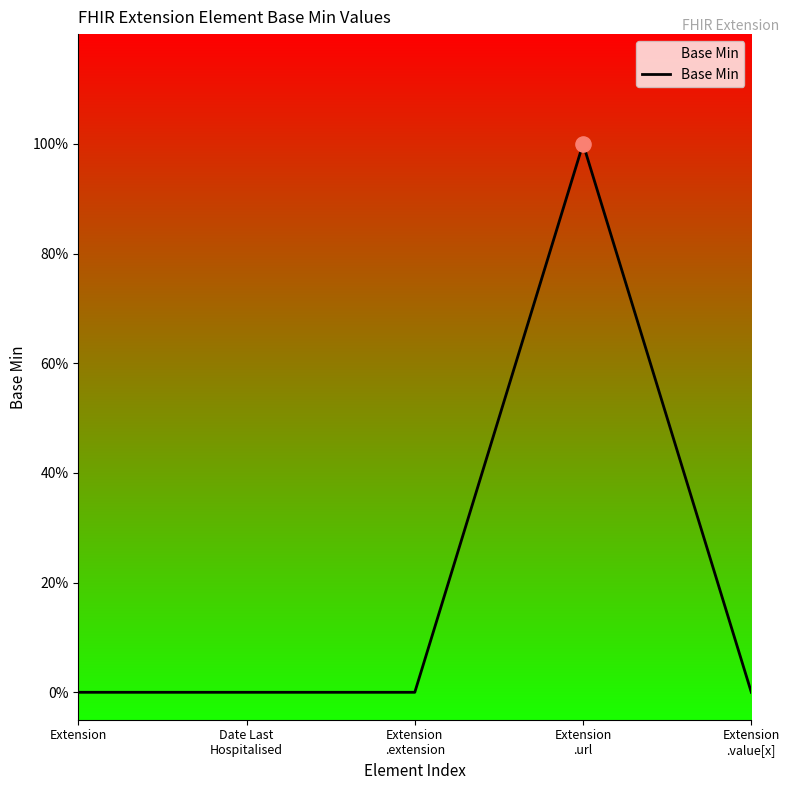

Which has a higher value, Date Last
Hospitalised or Extension
.url?

Extension
.url